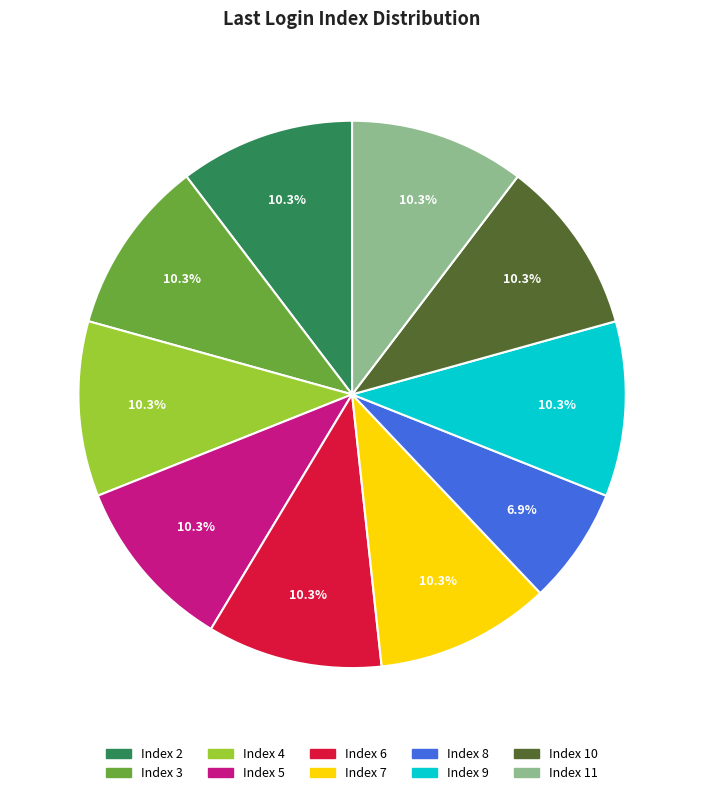

To the nearest percent, what is the difference between the largest and smallest slice percentages?

3%